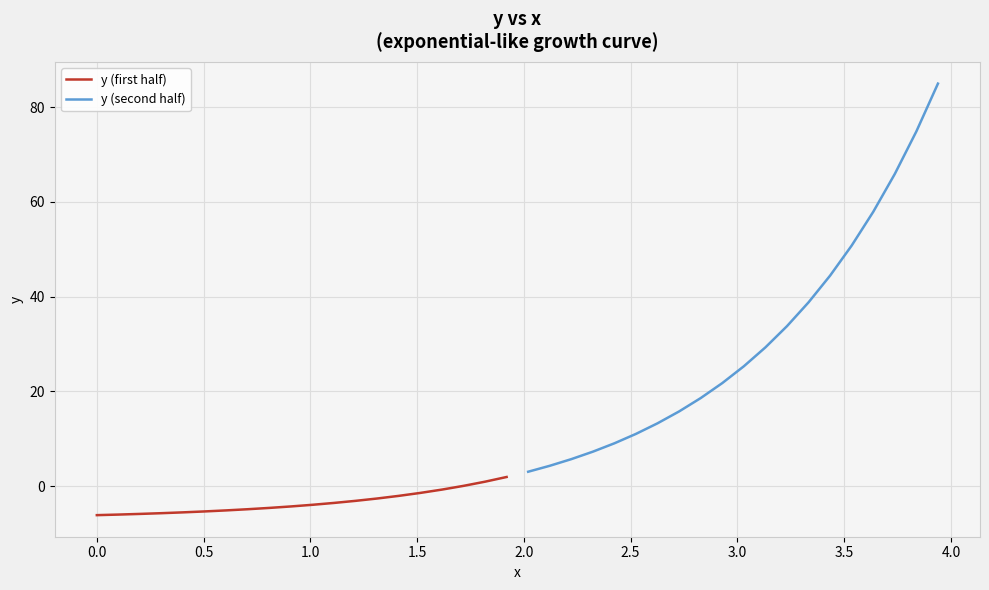

True or false: y (second half) and y (first half) cross at least once.

False